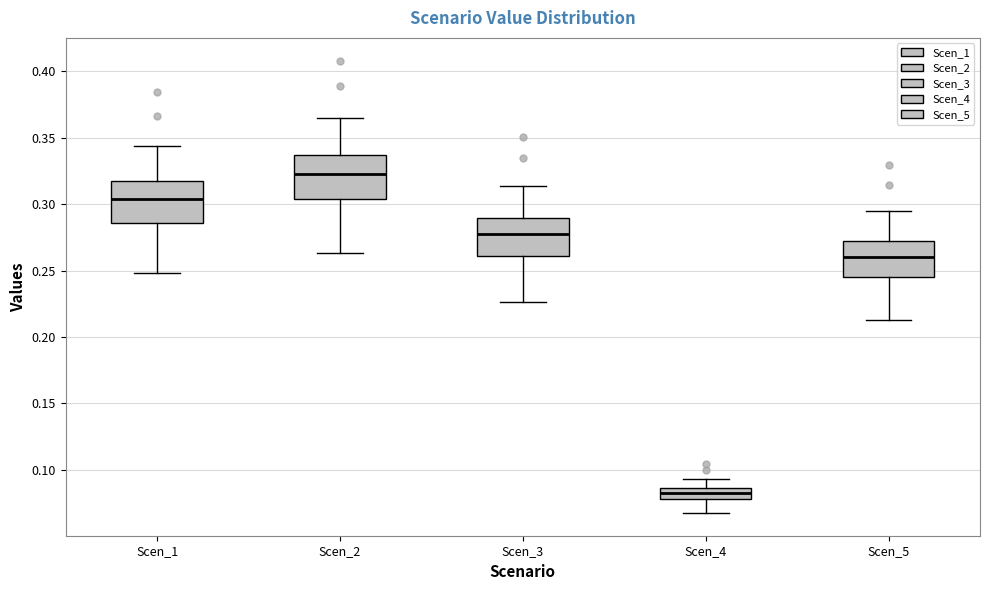

Reading left to right, transcribe this box plot: for each box, give where its median line is, the range the box spans, and where its two whiskers end, as read against the y-axis. The values are not printed on the chart, so give them approximately, as read against the axis.

Scen_1: median 0.305, box 0.285 to 0.315, whiskers 0.250 to 0.345
Scen_2: median 0.320, box 0.305 to 0.335, whiskers 0.265 to 0.365
Scen_3: median 0.275, box 0.260 to 0.290, whiskers 0.225 to 0.315
Scen_4: median 0.080 (inside the box), box 0.080 to 0.085, whiskers 0.065 to 0.095
Scen_5: median 0.260, box 0.245 to 0.270, whiskers 0.215 to 0.295